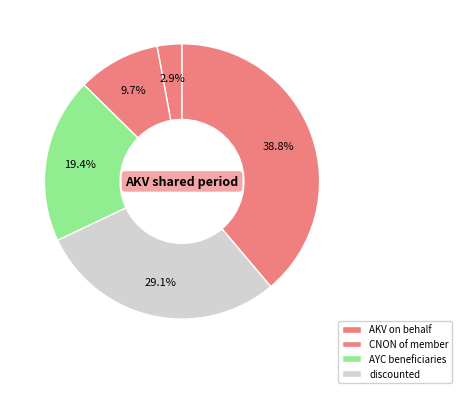

How many segments does this pie chart have?

5